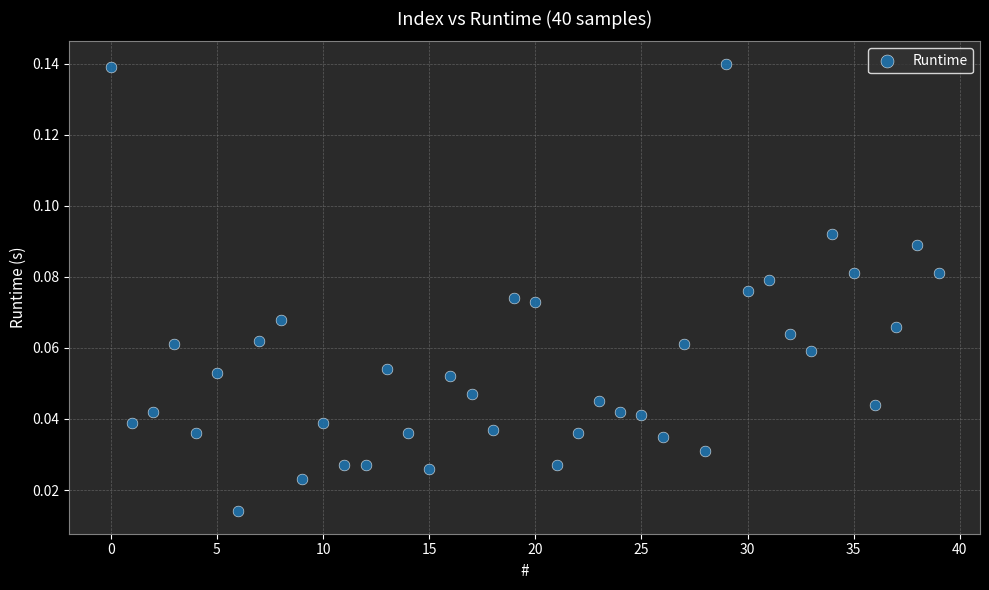

How many data points are displayed?

40